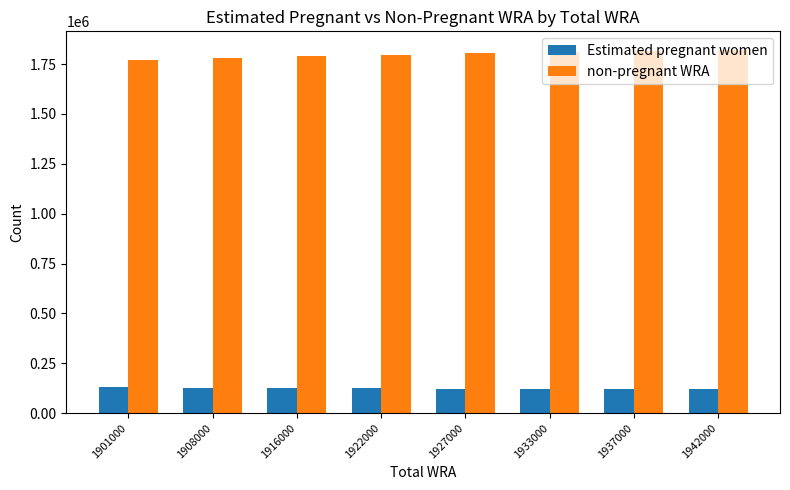

What is the difference between the second highest and minimum values in the Estimated pregnant women series?

9270.1